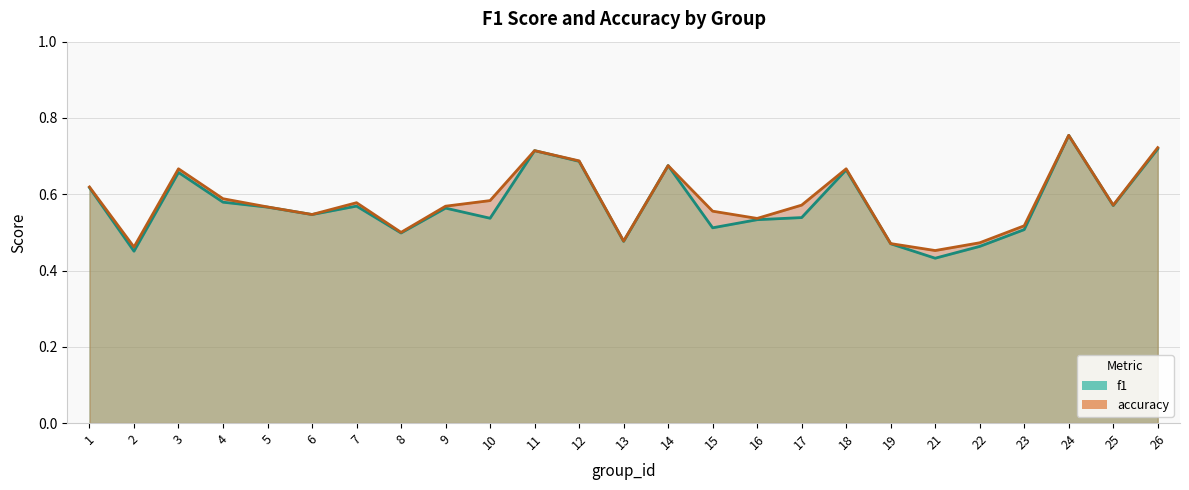

What is the approximate value of accuracy at 14?

0.7